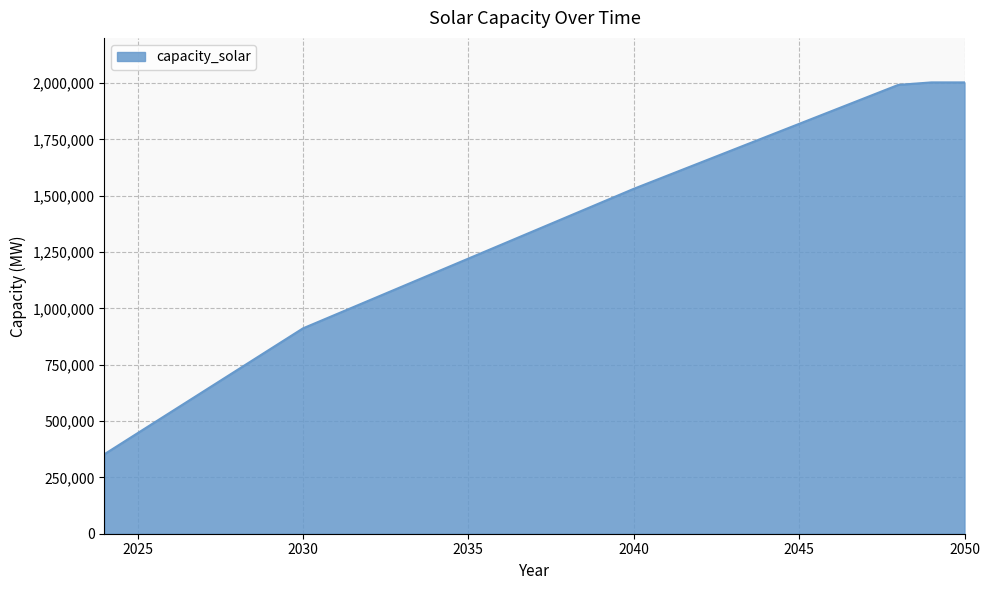

What is the difference between the maximum and minimum values?

1649514.9